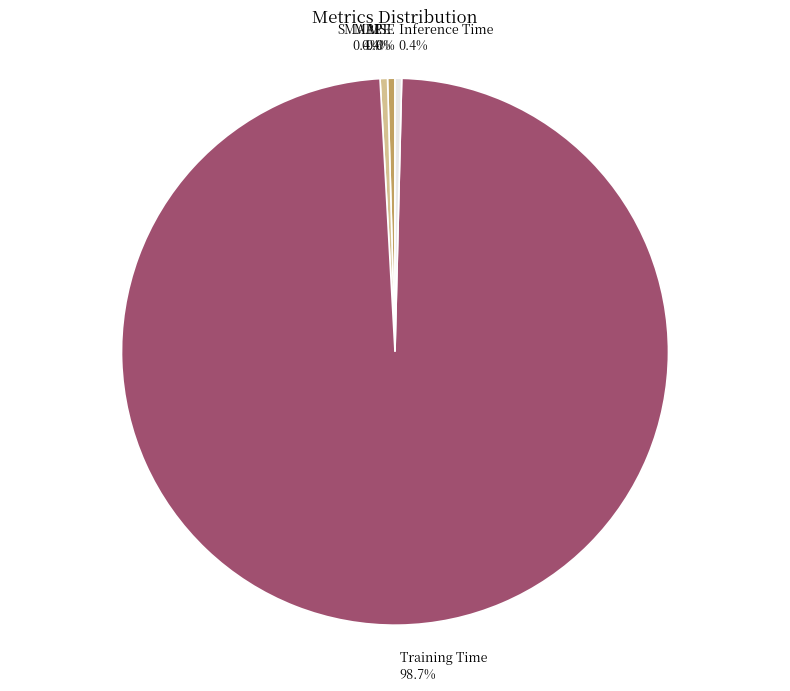

Which has a higher value, SMAPE or Training Time?

Training Time